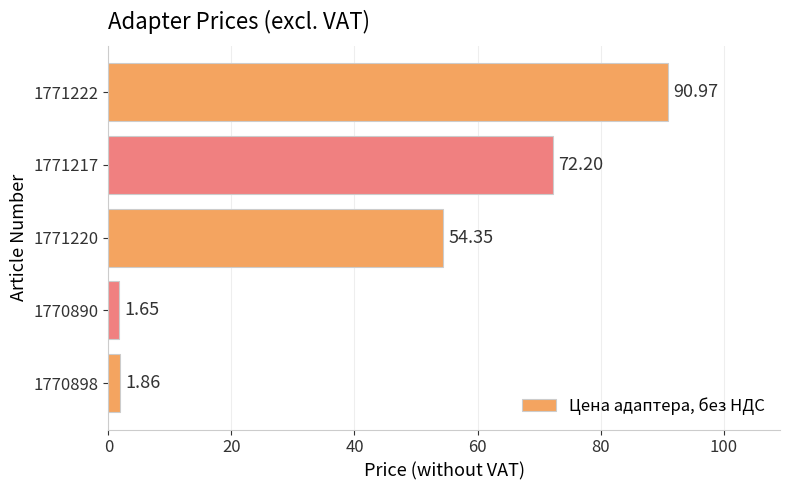

What is the change in value from 1770898 to 1771220?

+52.5